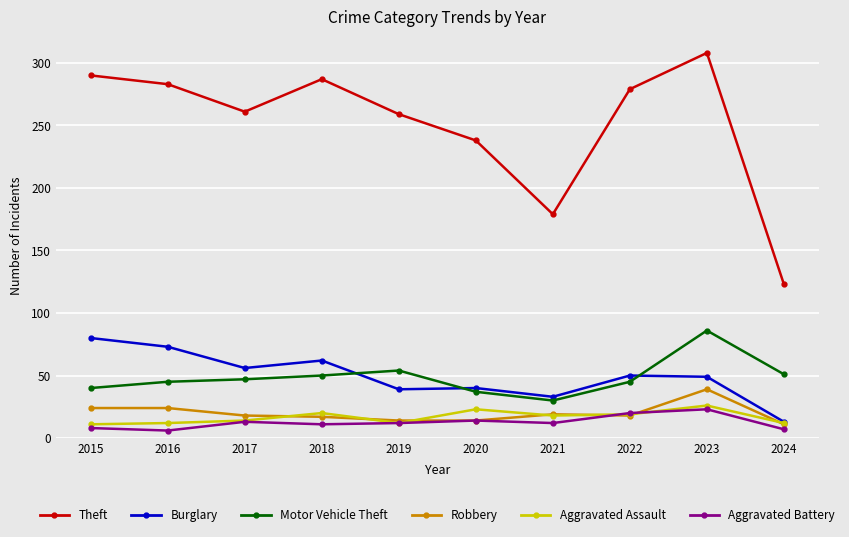

What is the sum of all Aggravated Battery values?

126